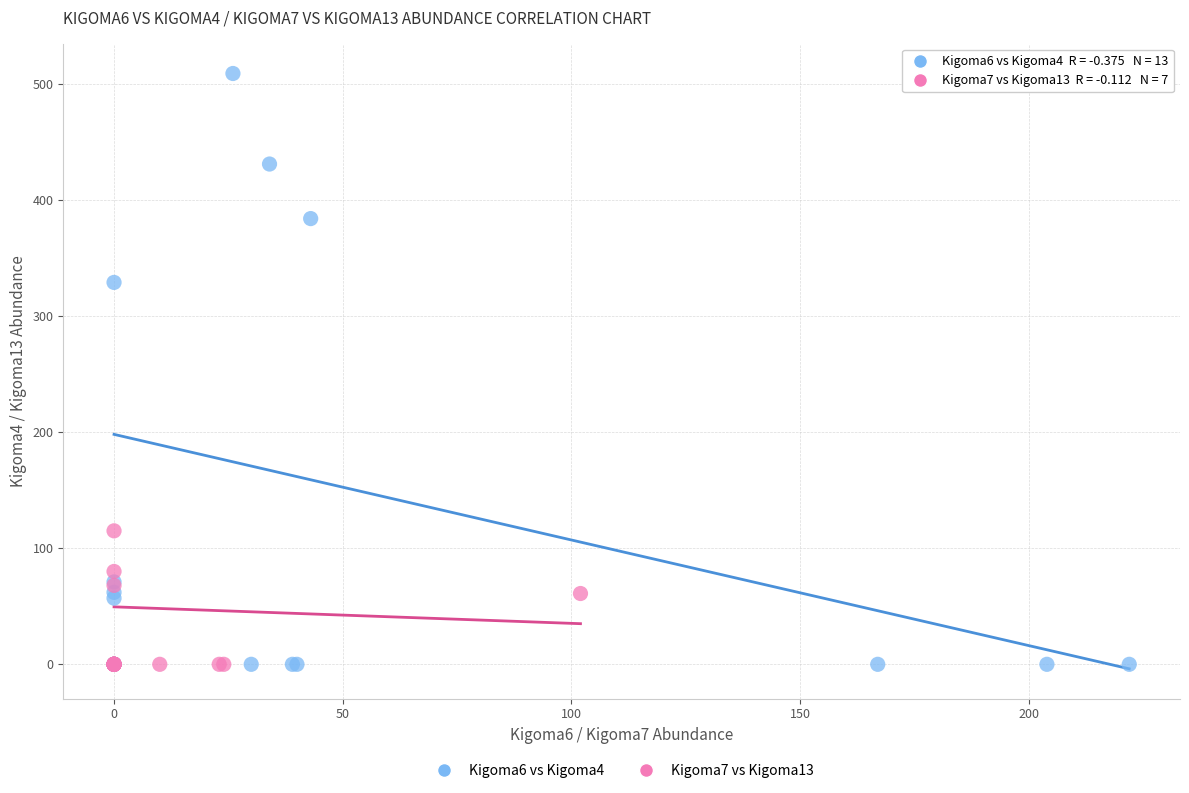

Which series has the largest Y range (max minus min)?

Kigoma6 vs Kigoma4